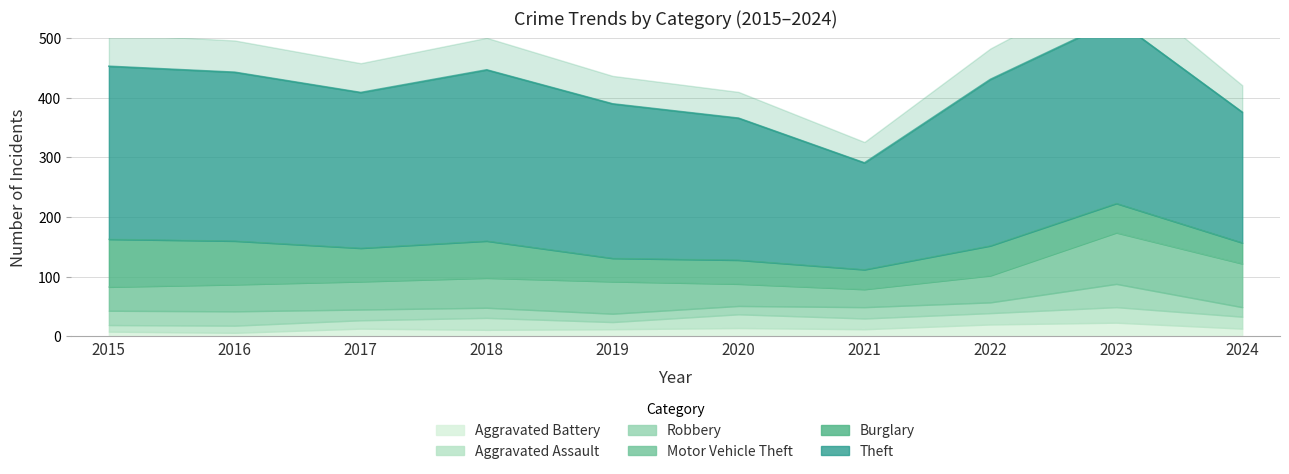

The Motor Vehicle Theft series shows 37 at 2020. True or false?

True